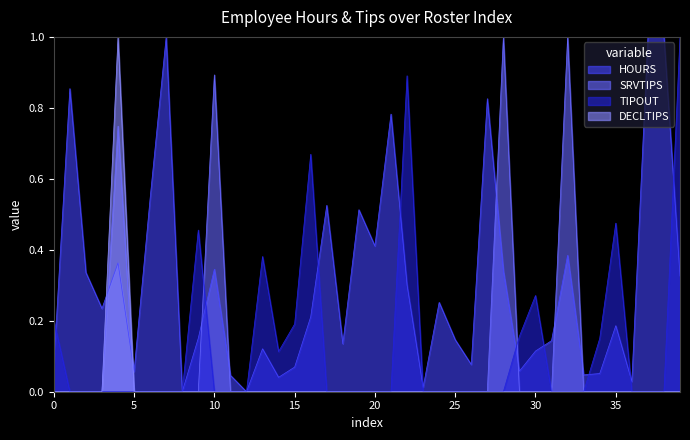

The value of HOURS at 38 is 1.4. True or false?

False